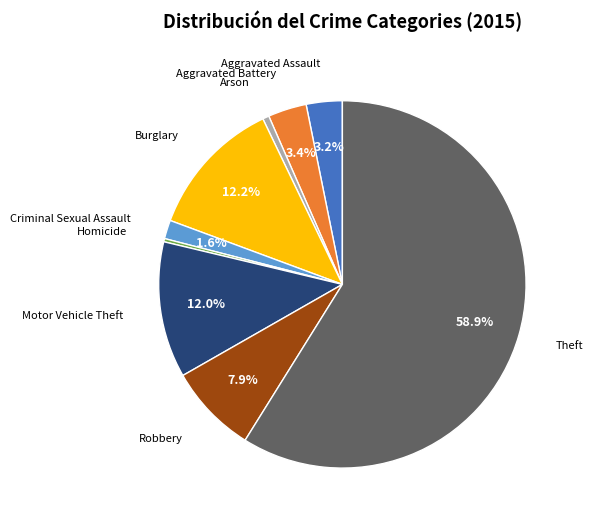

Does any single category account for the majority?

Yes